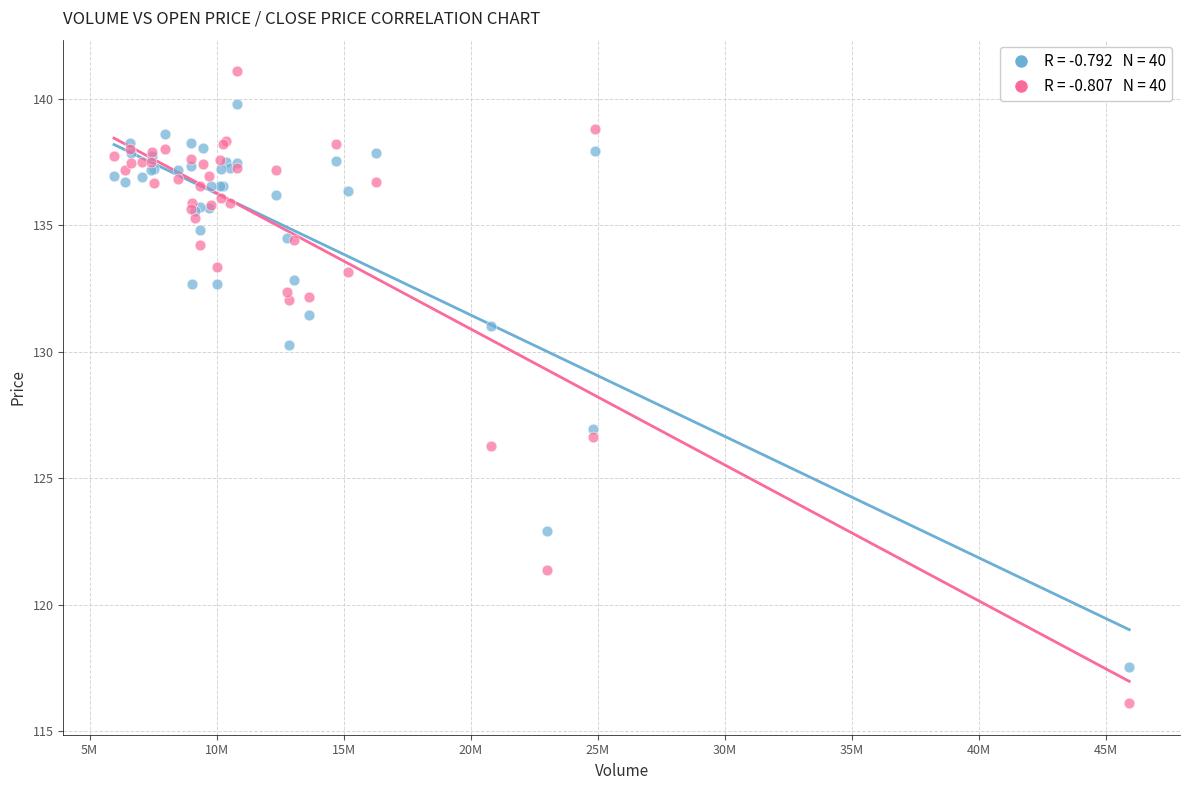

Across all series, what Y value is closest to 128?

126.9